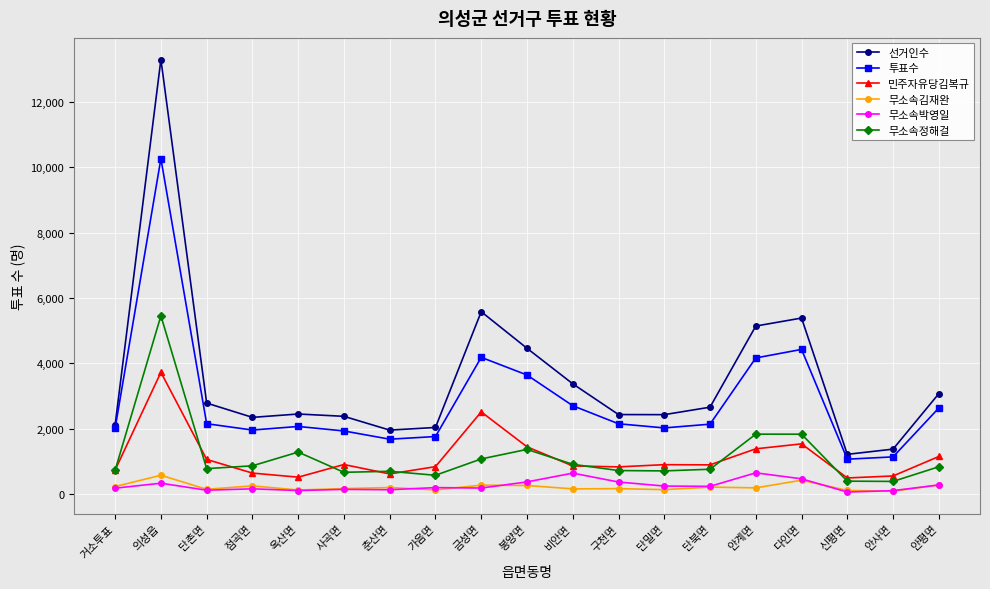

Which series has the largest range (max minus min)?

선거인수